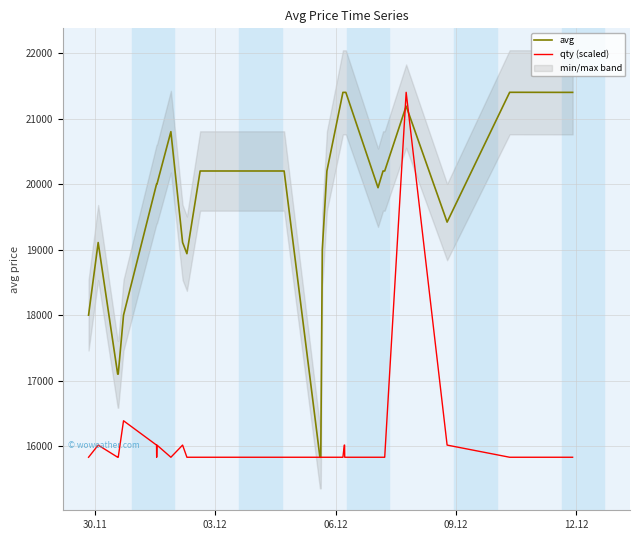

What is the lowest value of the qty (scaled) series?

15831.0